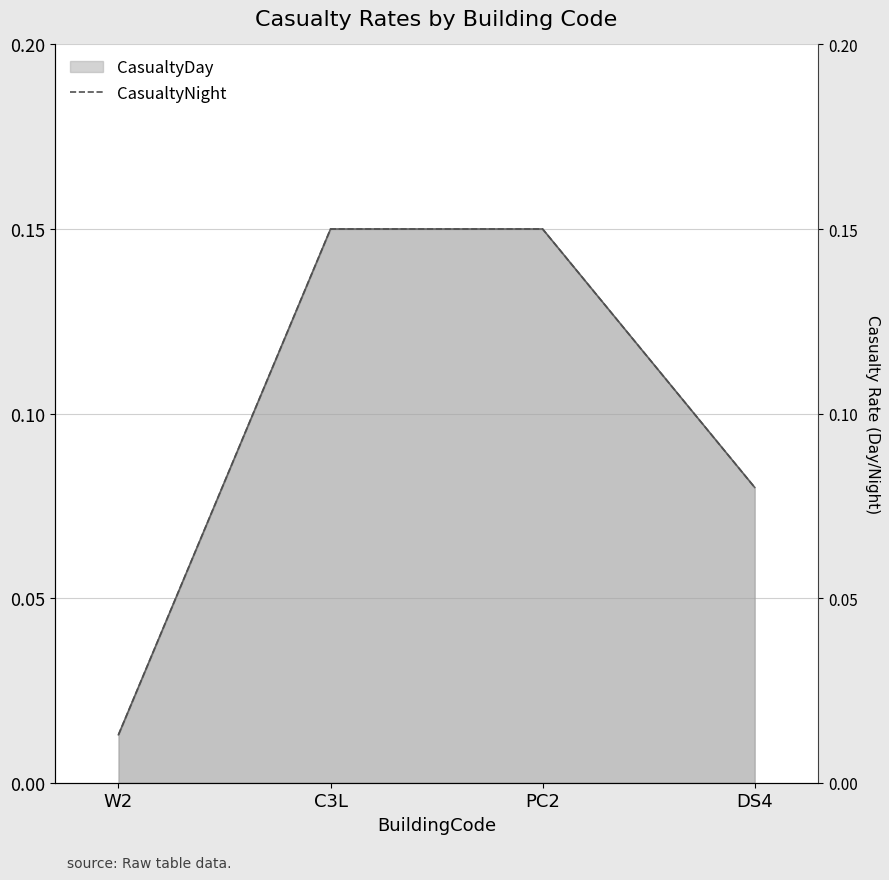

At which category is the sum across all series the highest?

C3L